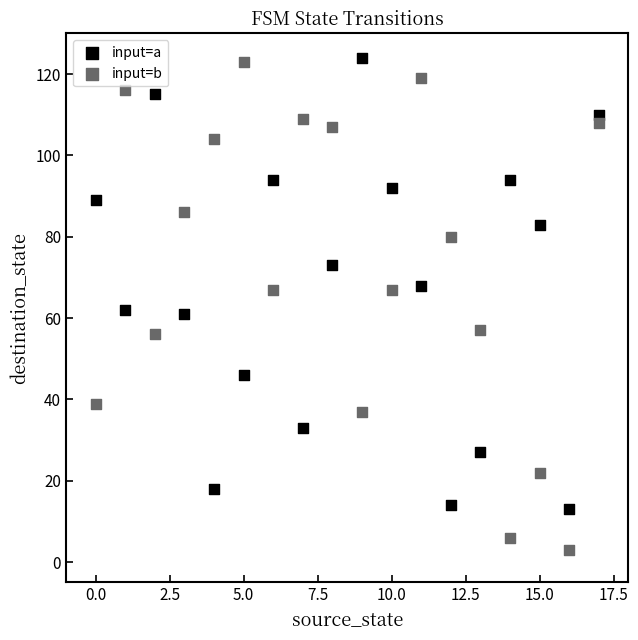

Which series reaches the minimum Y coordinate?

input=b